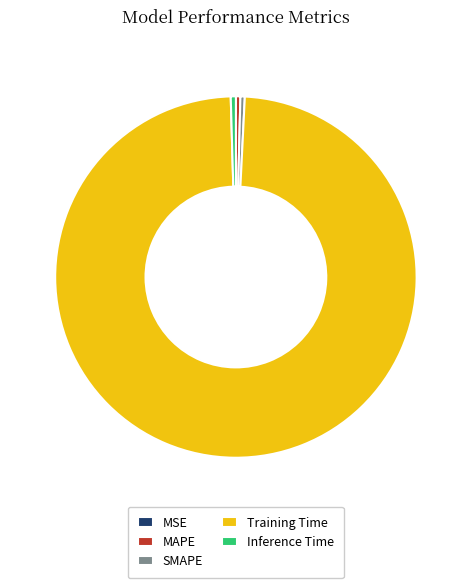

Which slice is the largest?

Training Time